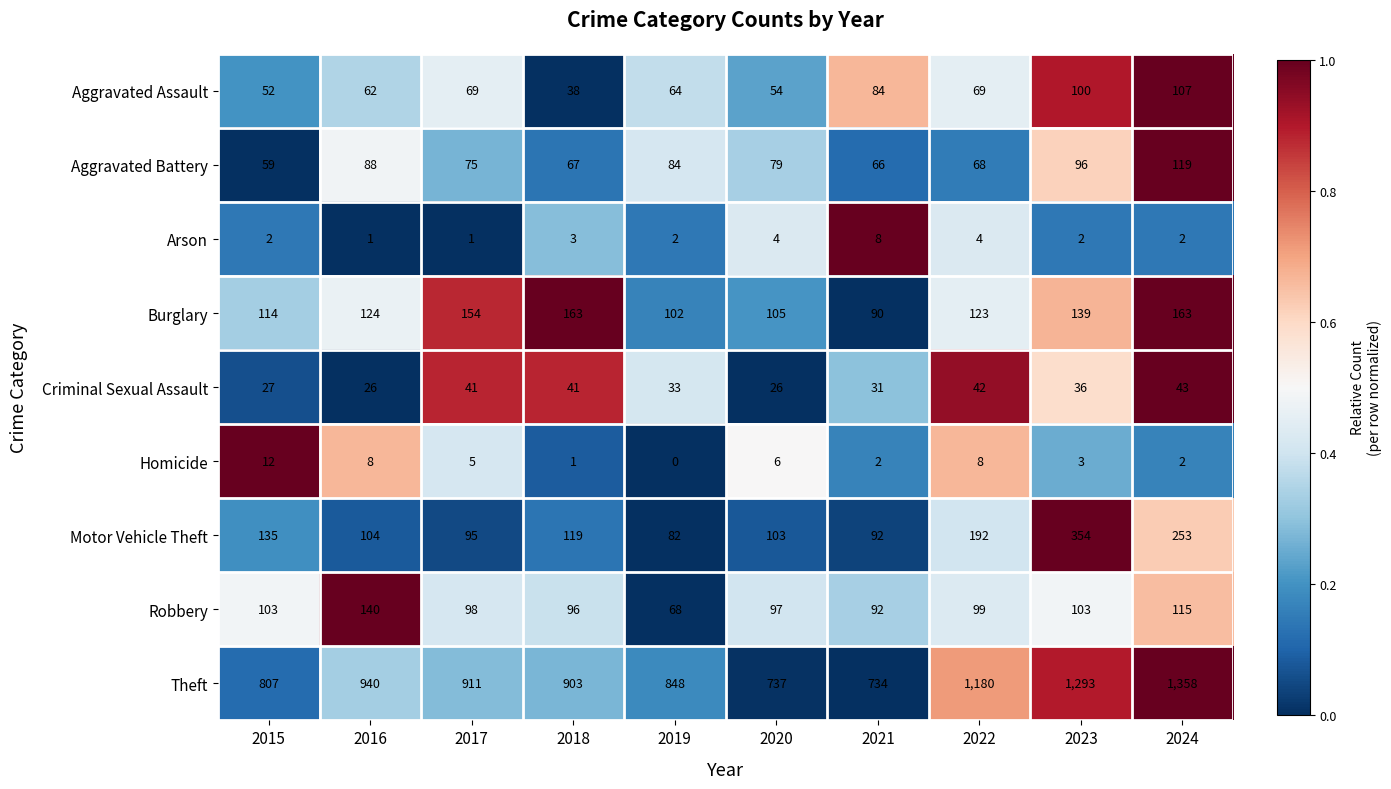

Which series changed the most between 2019 and 2020?

Theft